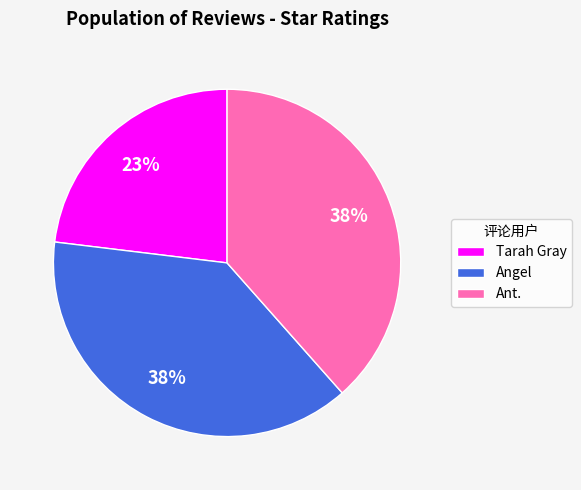

What is the smallest slice in the pie chart?

Tarah Gray